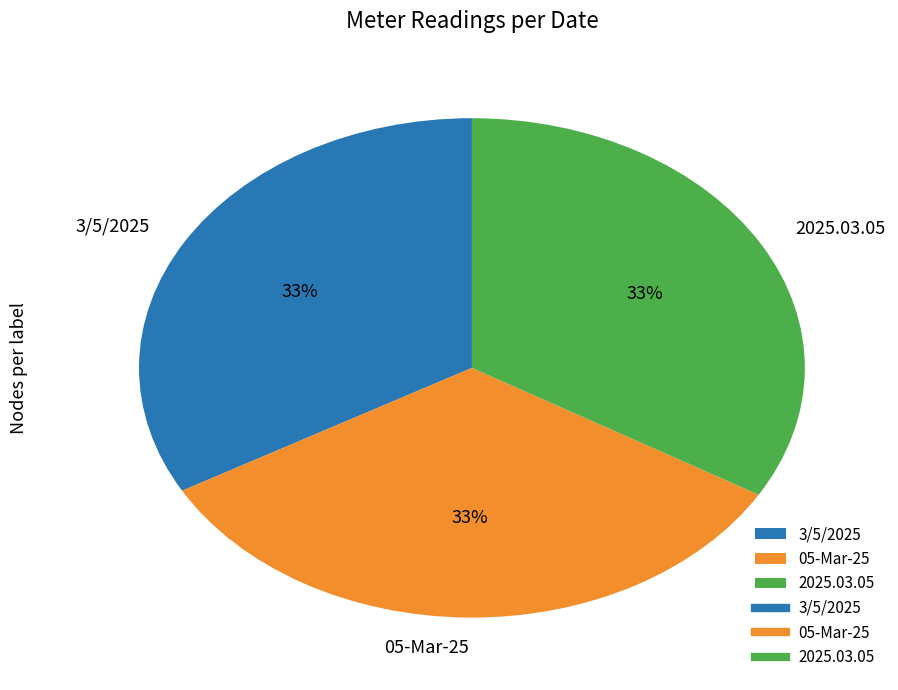

The 3/5/2025 slice represents 33% of the pie. True or false?

True